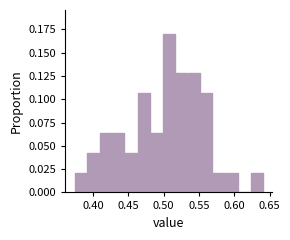

Read against the x-axis, roughly where is the centre of the tallest bar?

0.505